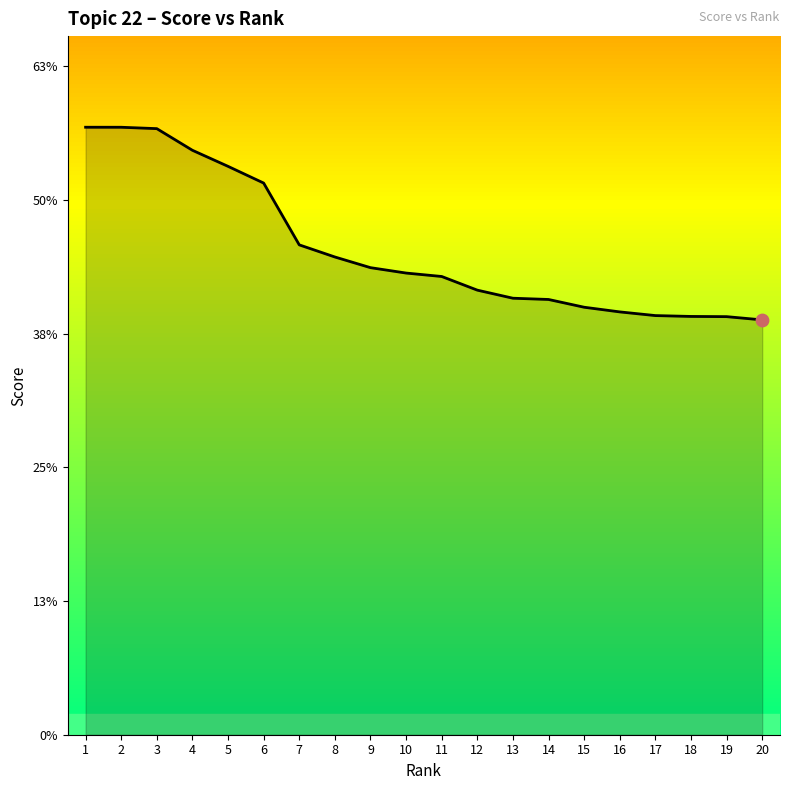

What is the change in value from 3 to 16?

-0.2